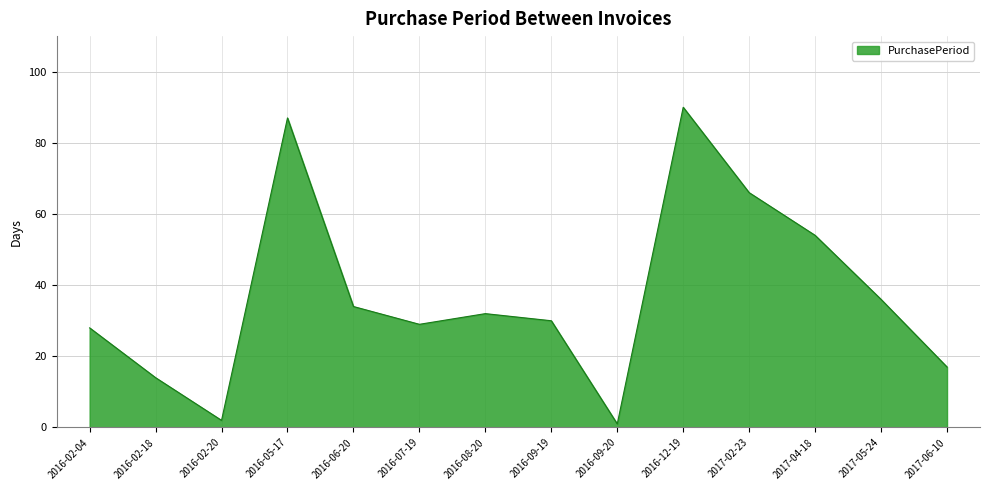

How many series are shown in this chart?

1